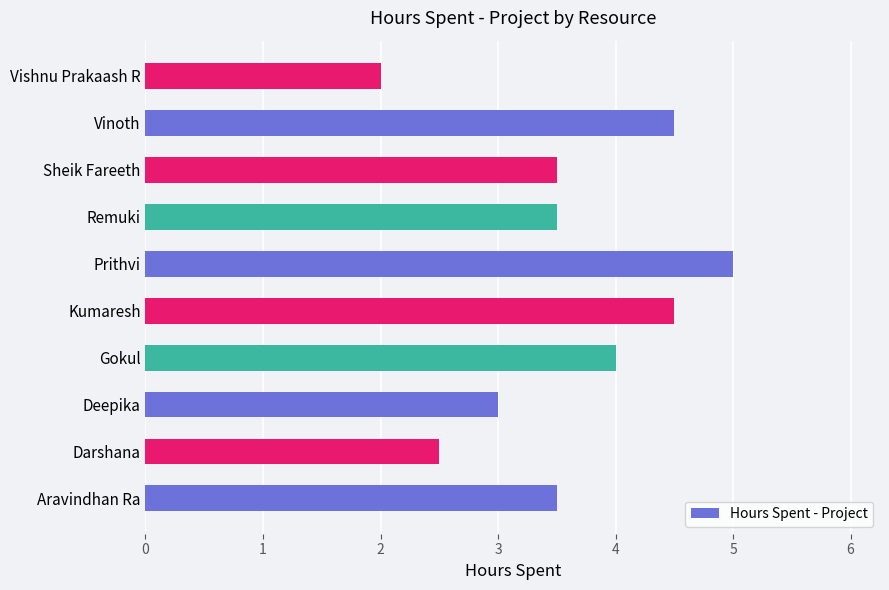

At which category does the chart reach its peak across all series?

Prithvi